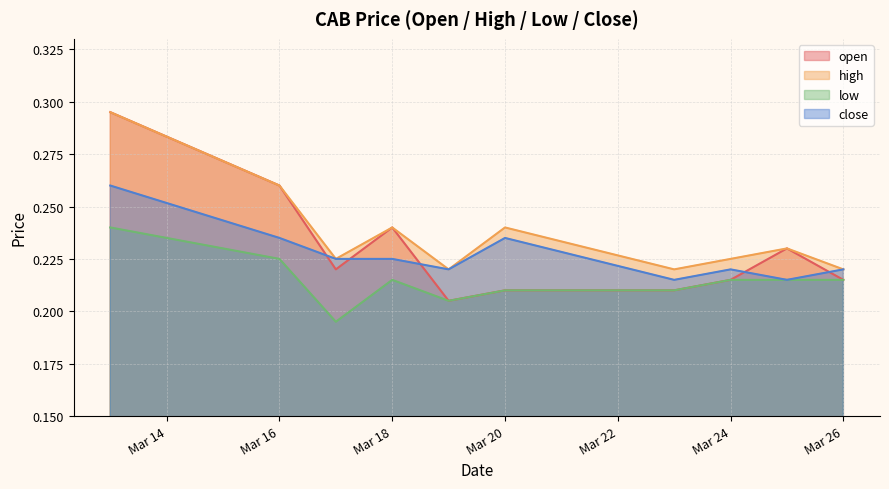

At which category is the sum across all series the highest?

2020-03-13